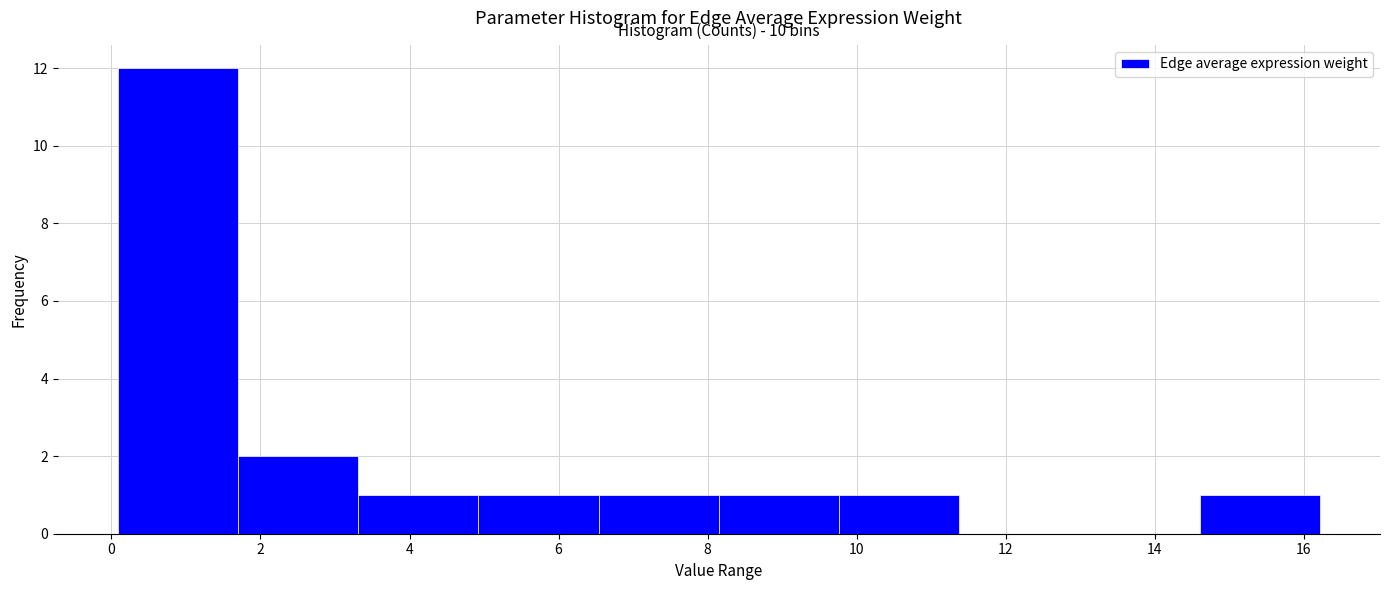

Which range on the x-axis has the tallest bar?

0.0 to 1.6